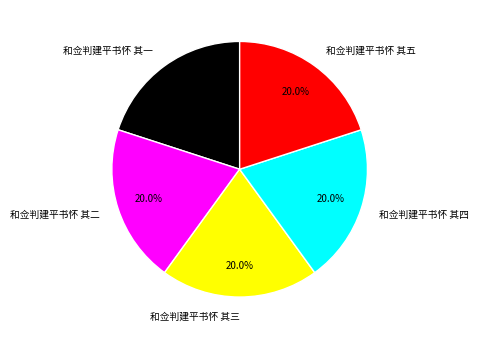

Count the number of slices in the pie.

5